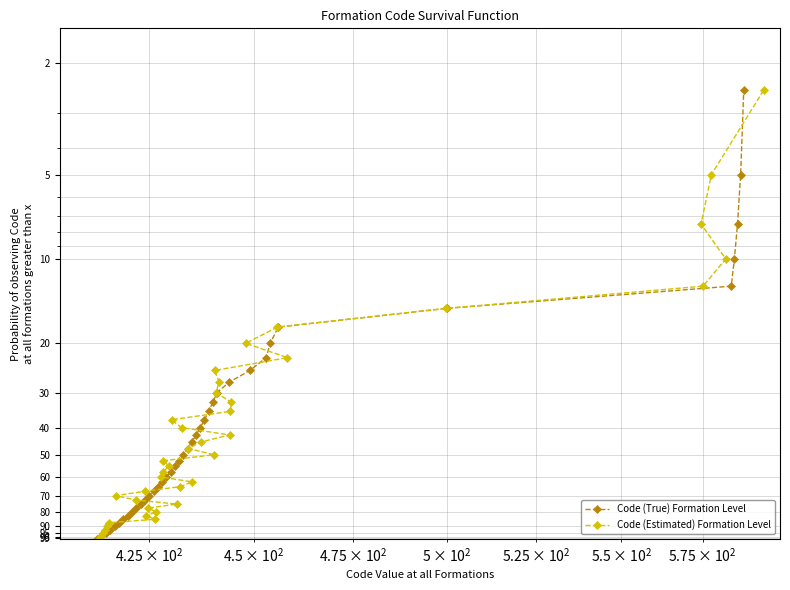

Which label corresponds to the largest value in the chart?

$\mathdefault{10^{1}}$